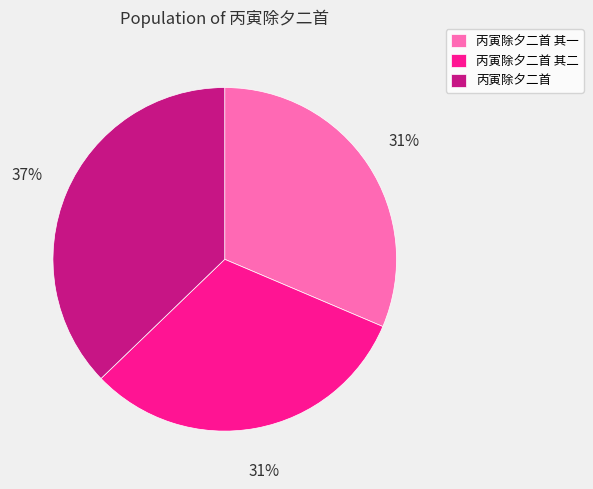

Count the number of slices in the pie.

3